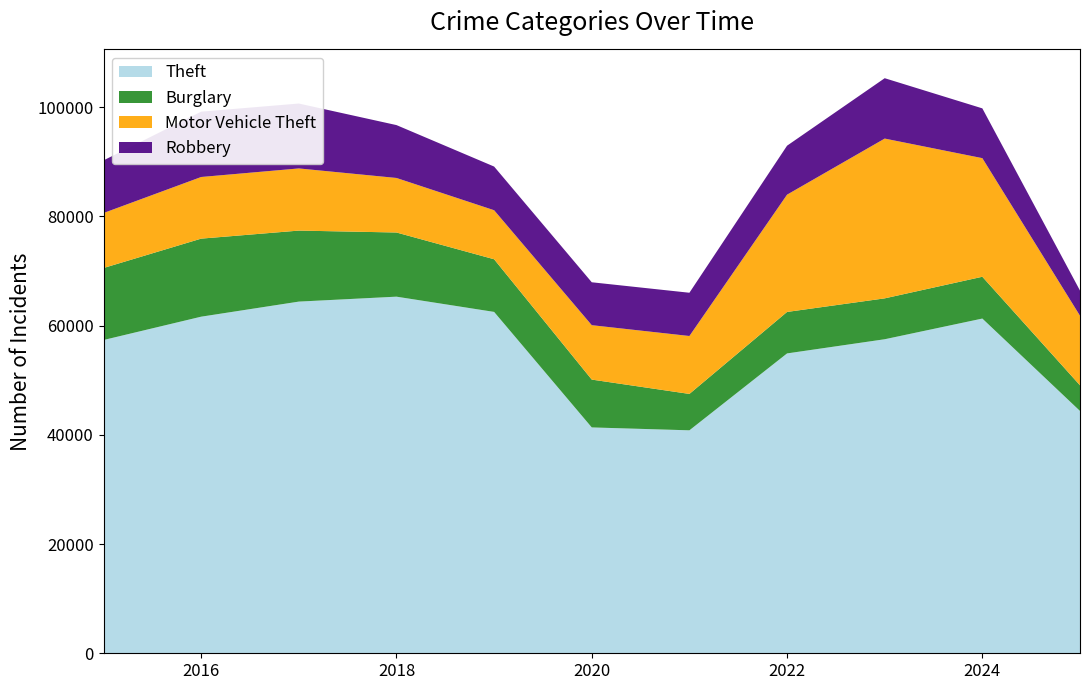

Reading left to right, what are all the values shown in this chart?

Theft: 57353	61626	64386	65290	62499	41350	40821	54899	57494	61282	44365
Burglary: 13184	14289	13001	11747	9639	8758	6661	7594	7486	7653	4696
Motor Vehicle Theft: 10068	11285	11380	9985	8978	9962	10605	21472	29255	21713	12736
Robbery: 9638	11960	11881	9681	7995	7855	7920	8964	11052	9115	4608